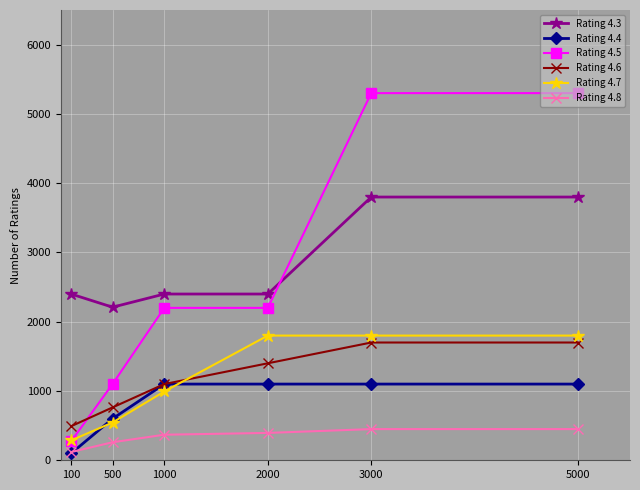

What is the value of the Rating 4.5 point at the 6th from the left?

5300